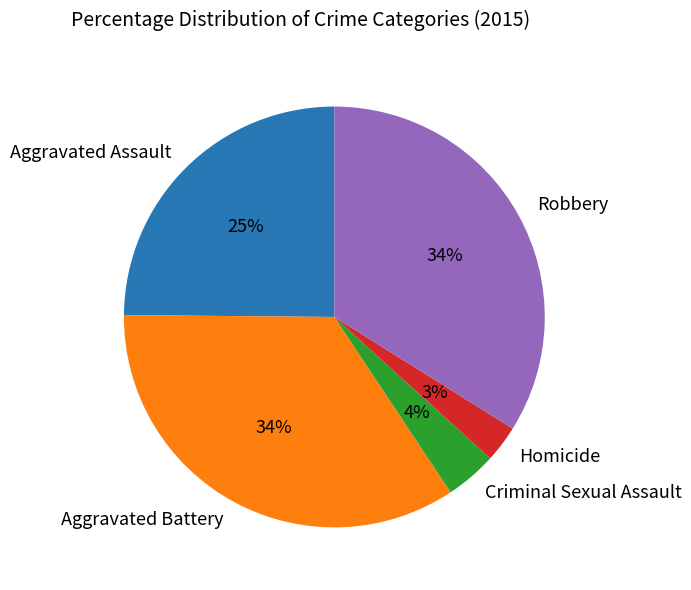

Is there any slice that represents more than half of the pie?

No